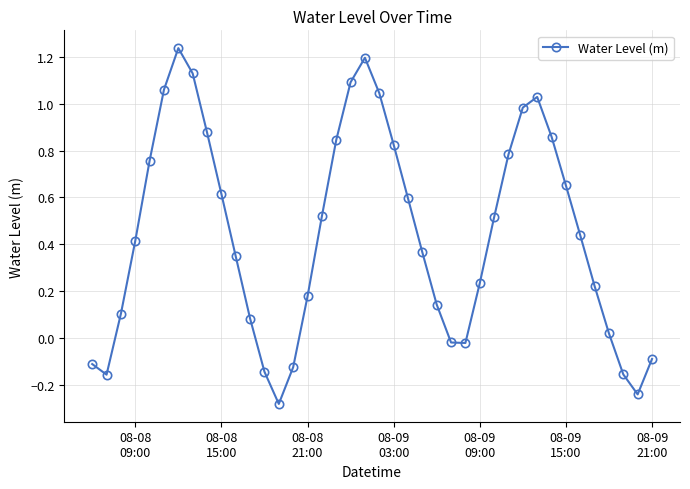

What is the difference between the maximum and minimum values?

1.5